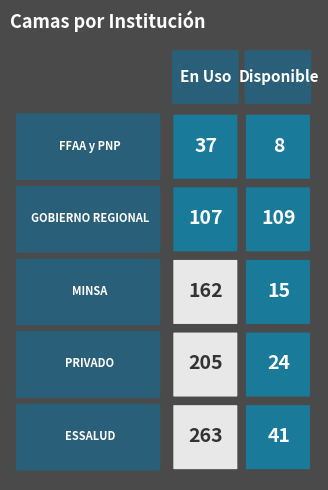

At 0, list the series in order from largest to smallest.

ESSALUD, PRIVADO, MINSA, GOBIERNO REGIONAL, FFAA y PNP